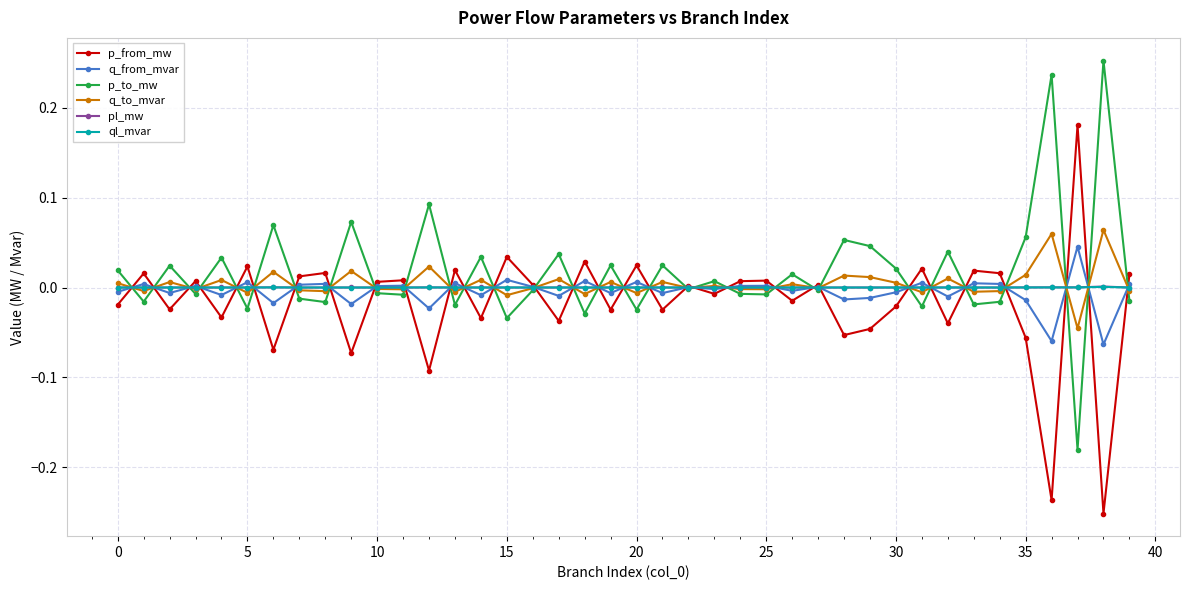

True or false: p_to_mw has more than 1 interior local peaks.

True